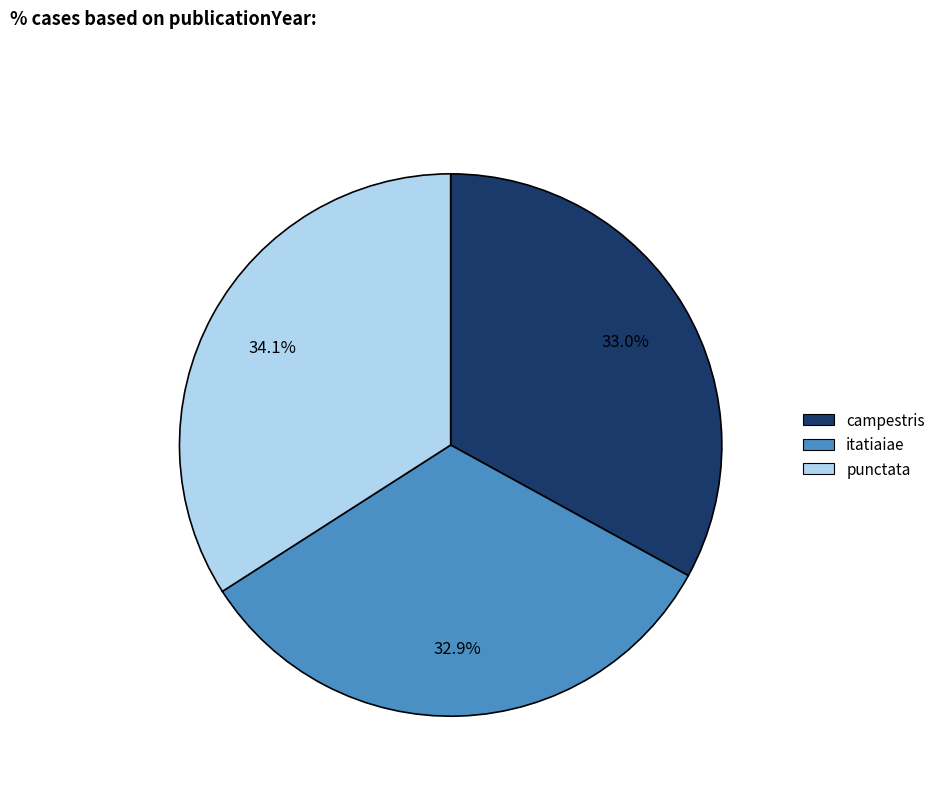

The campestris slice represents 33% of the pie. True or false?

True